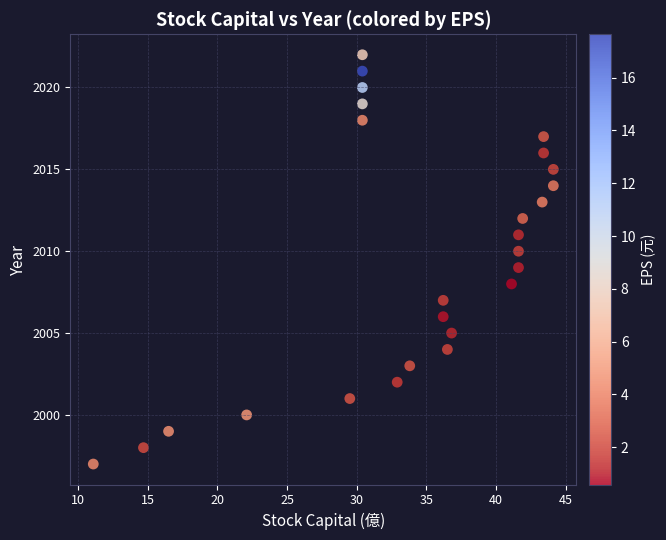

What is the range of Y values (max minus min)?

25